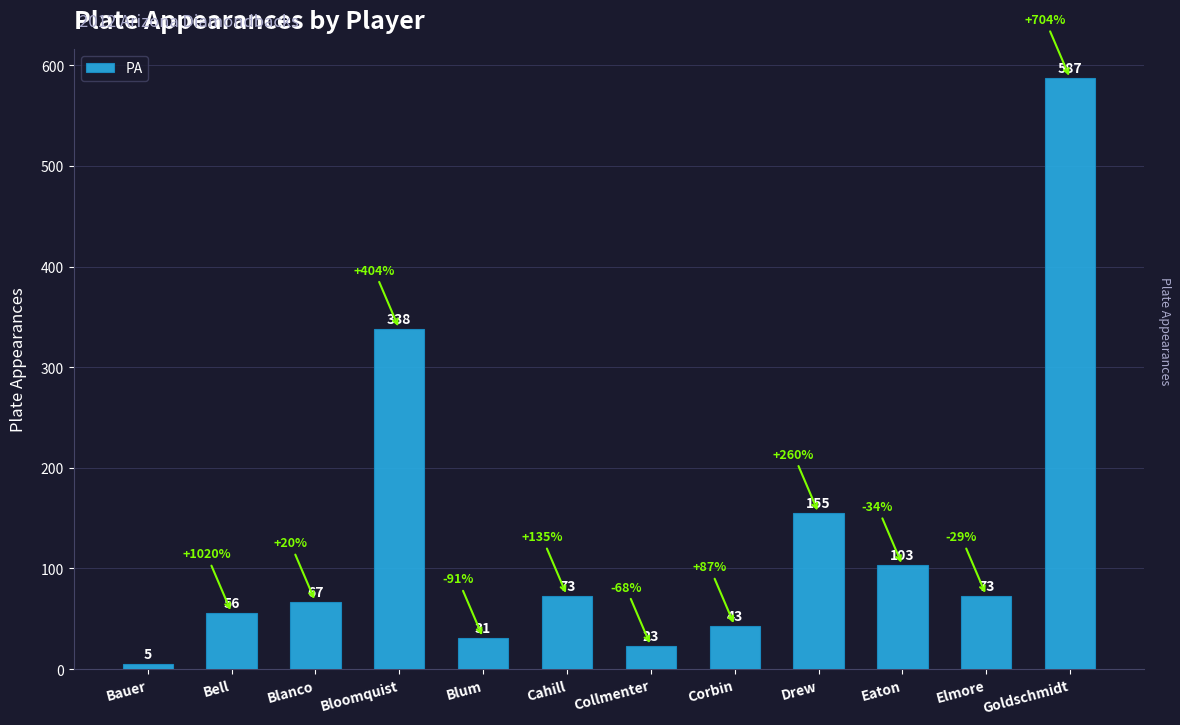

What is the label of the 3rd bar from the right?

Eaton